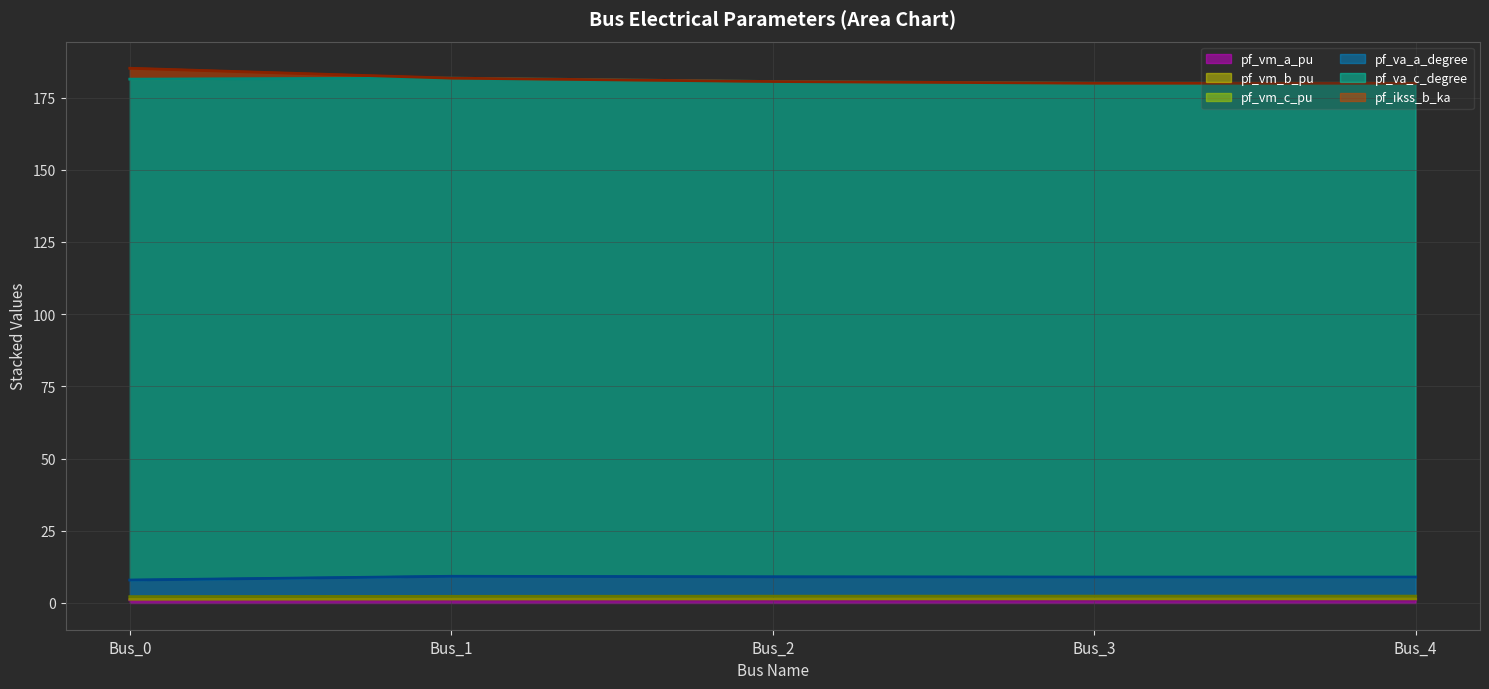

The pf_vm_b_pu series shows 1.4 at Bus_2. True or false?

True